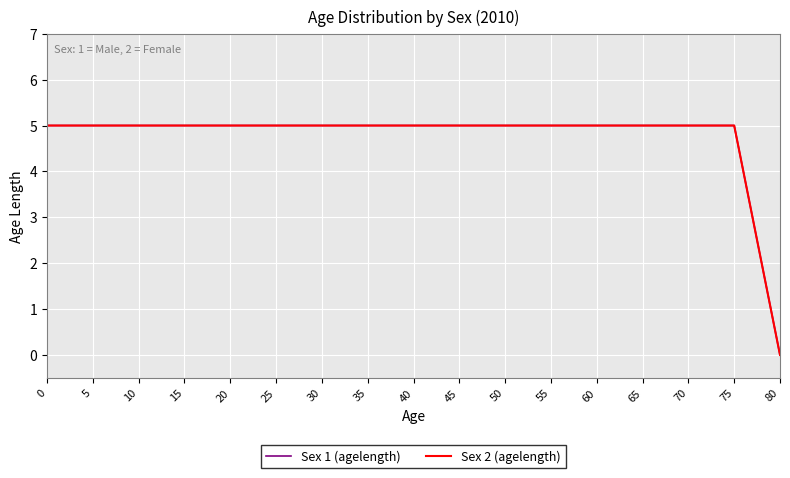

At which label does Sex 1 (agelength) reach its minimum?

80